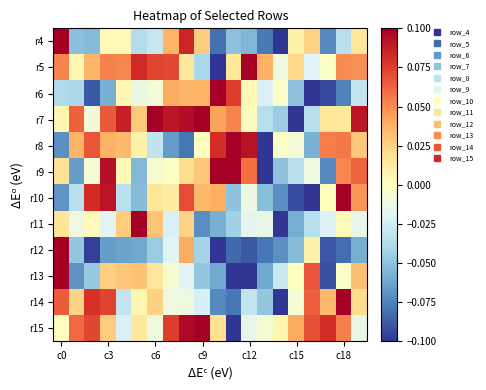

At which category does the chart reach its minimum across all series?

14